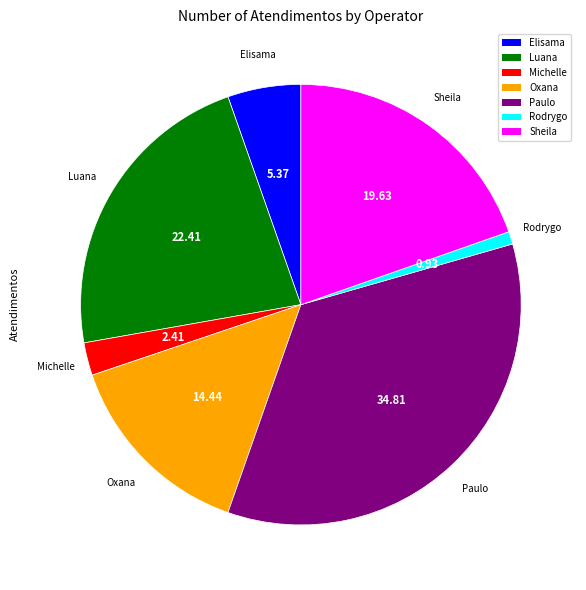

Is there any slice that represents more than half of the pie?

No